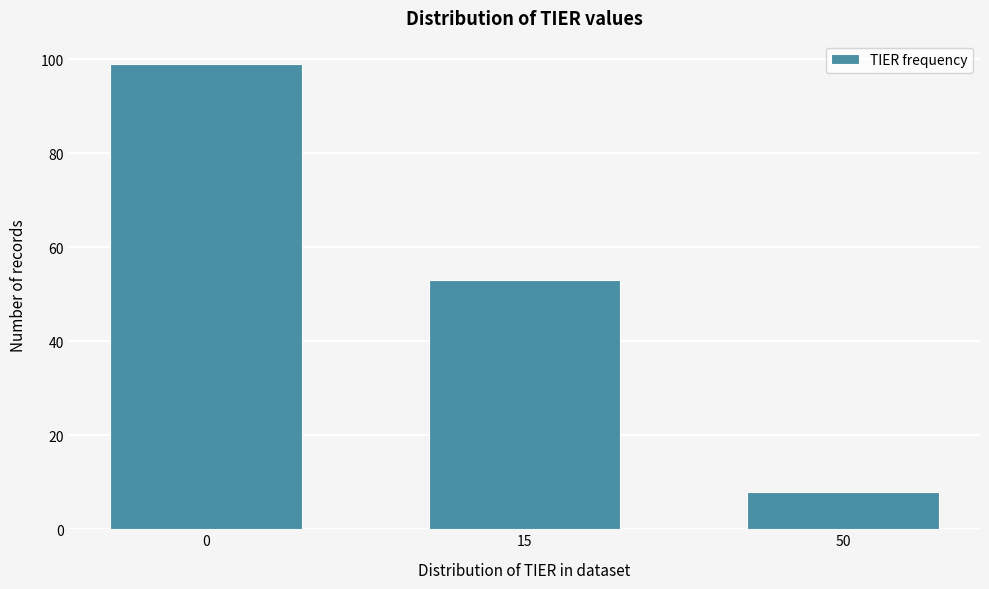

Reading left to right, transcribe all the data shown in this chart.

99	53	8